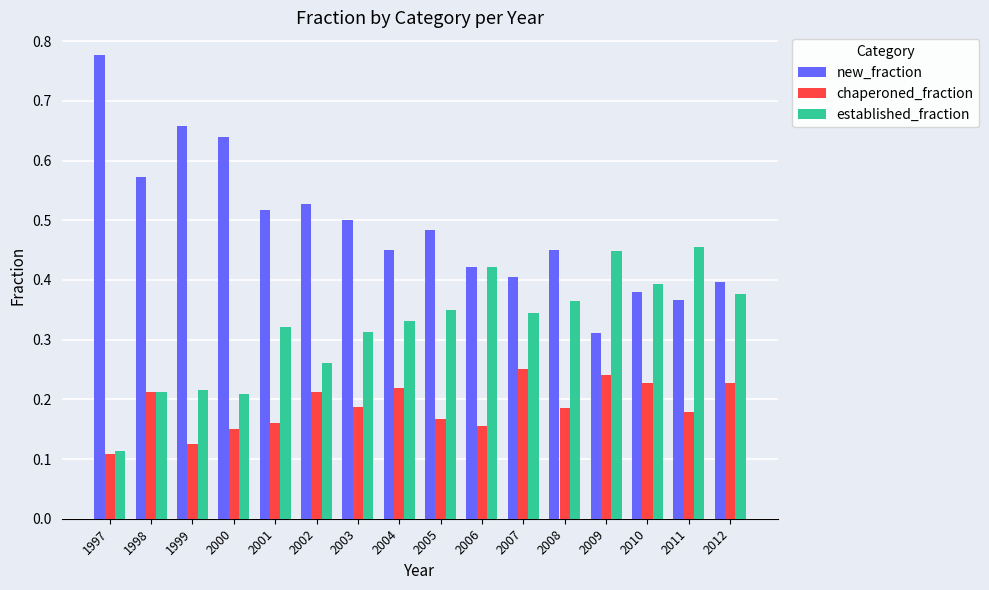

Which series has the largest total across all categories?

new_fraction